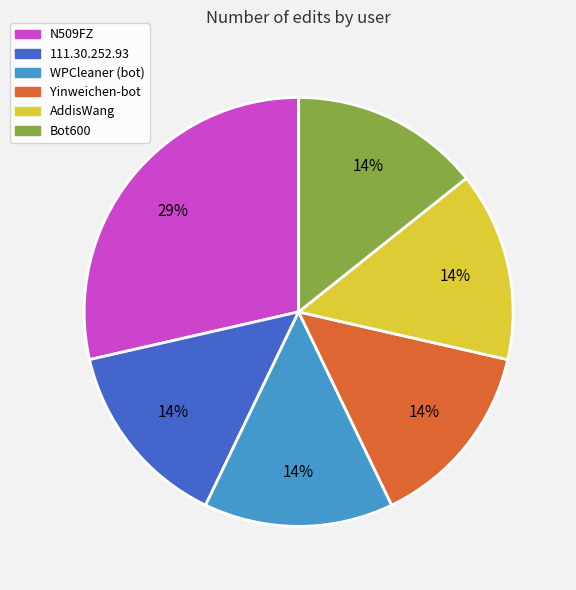

Combined, do AddisWang and Bot600 account for over 50%?

No